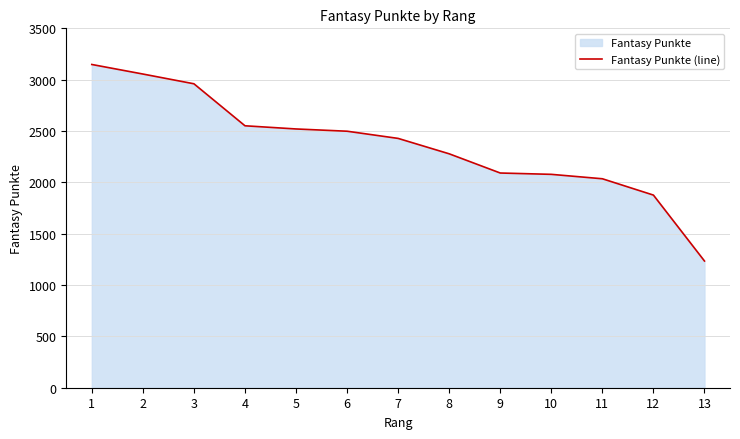

Read the value at 6, to the nearest 100.

2500